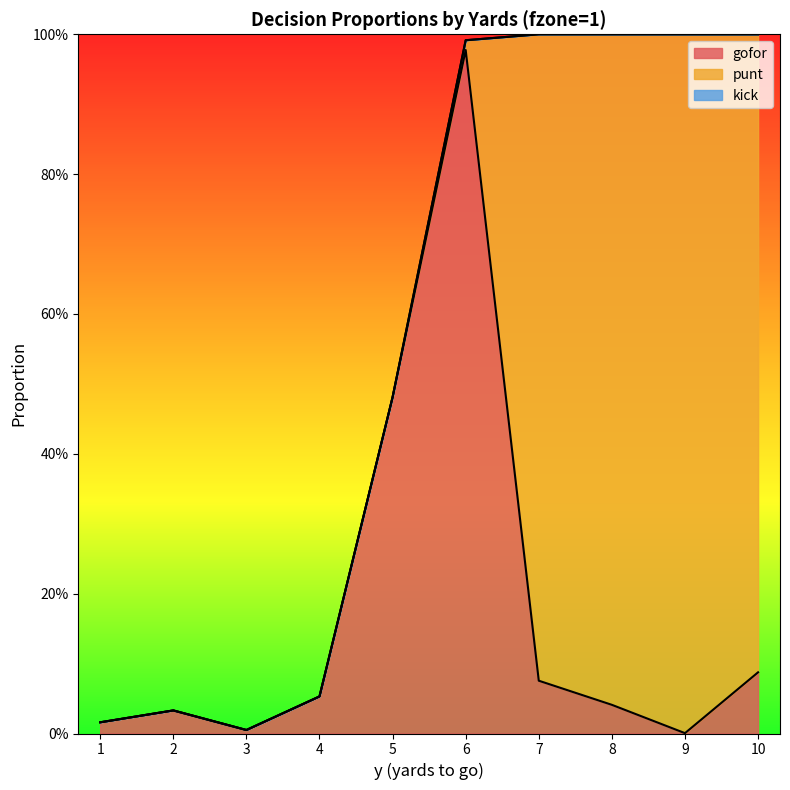

True or false: punt has a value of 0.5 at 4.

False